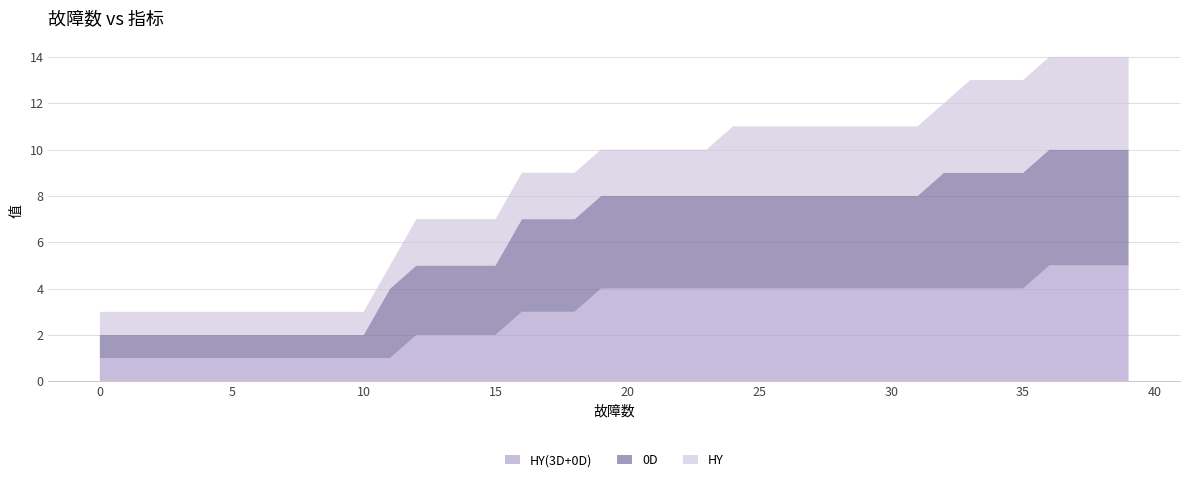

Reading left to right, what are all the values shown in this chart?

HY(3D+0D): 0=1	1=1	2=1	3=1	4=1	5=1	6=1	7=1	8=1	9=1	10=1	11=1	12=2	13=2	14=2	15=2	16=3	17=3	18=3	19=4	20=4	21=4	22=4	23=4	24=4	25=4	26=4	27=4	28=4	29=4	30=4	31=4	32=4	33=4	34=4	35=4	36=5	37=5	38=5	39=5
0D: 0=1	1=1	2=1	3=1	4=1	5=1	6=1	7=1	8=1	9=1	10=1	11=3	12=3	13=3	14=3	15=3	16=4	17=4	18=4	19=4	20=4	21=4	22=4	23=4	24=4	25=4	26=4	27=4	28=4	29=4	30=4	31=4	32=5	33=5	34=5	35=5	36=5	37=5	38=5	39=5
HY: 0=1	1=1	2=1	3=1	4=1	5=1	6=1	7=1	8=1	9=1	10=1	11=1	12=2	13=2	14=2	15=2	16=2	17=2	18=2	19=2	20=2	21=2	22=2	23=2	24=3	25=3	26=3	27=3	28=3	29=3	30=3	31=3	32=3	33=4	34=4	35=4	36=4	37=4	38=4	39=4